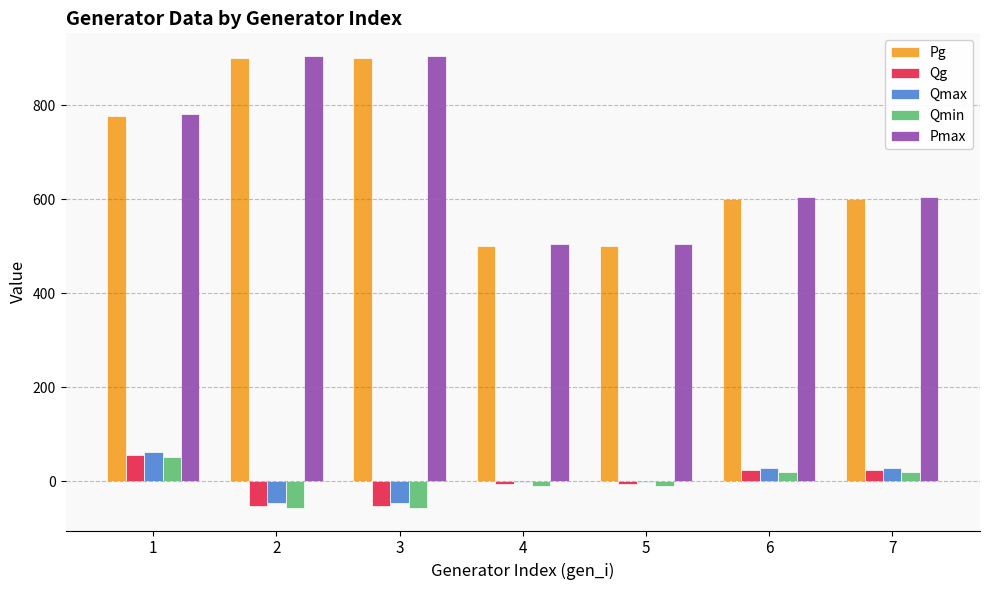

What is the highest value of the Qmax series?

61.6